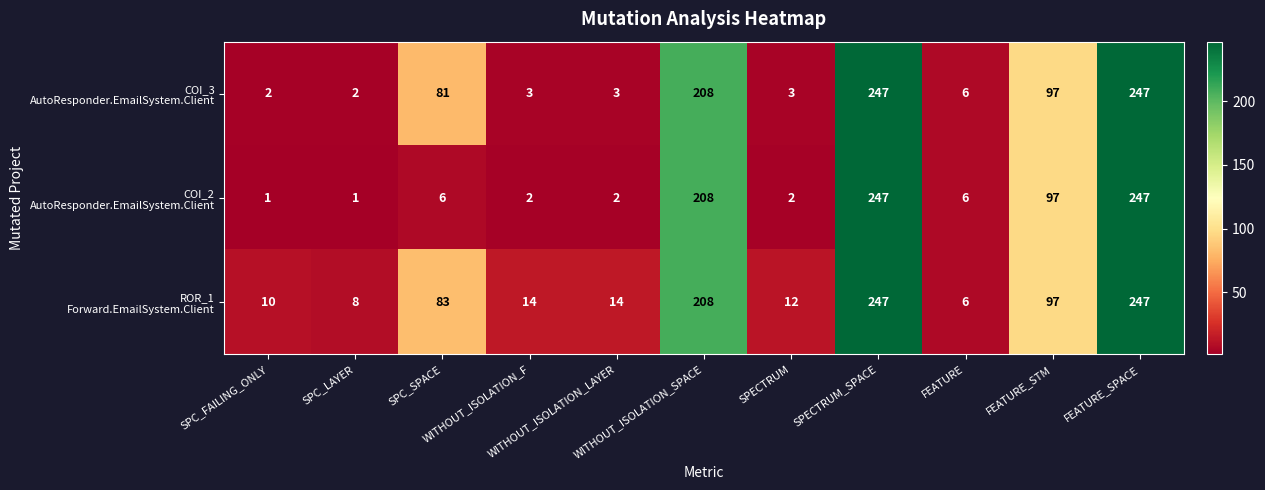

What is the greatest value displayed?

247